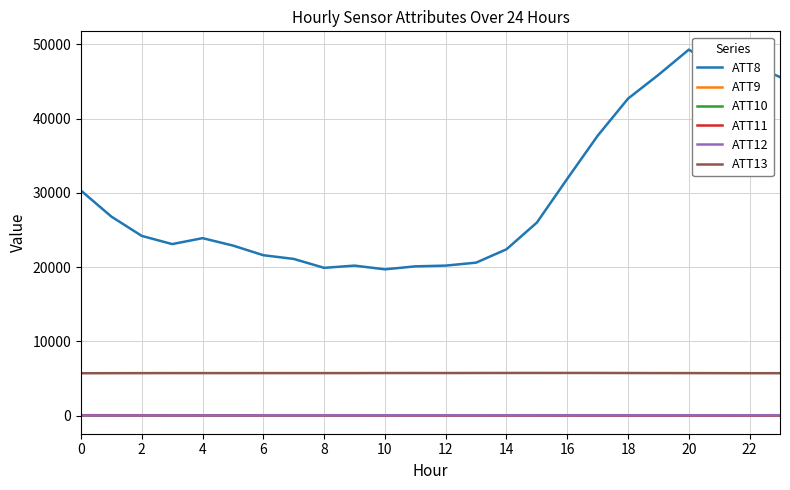

True or false: ATT12 and ATT13 cross at least once.

False